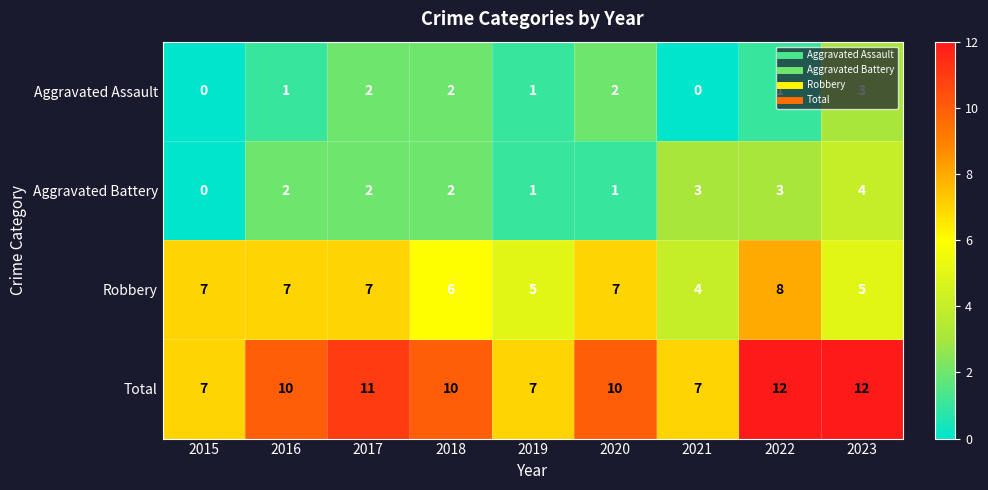

The value of Aggravated Battery at 2016 is 2. True or false?

True